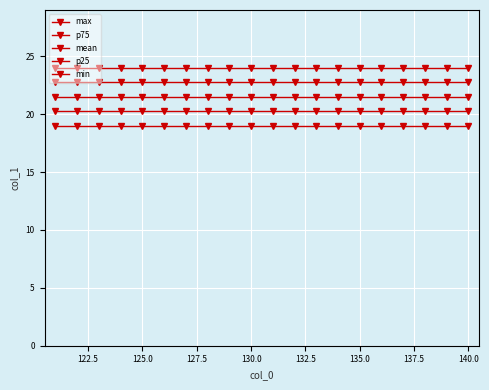

Does the chart display data point markers on the line(s)?

Yes